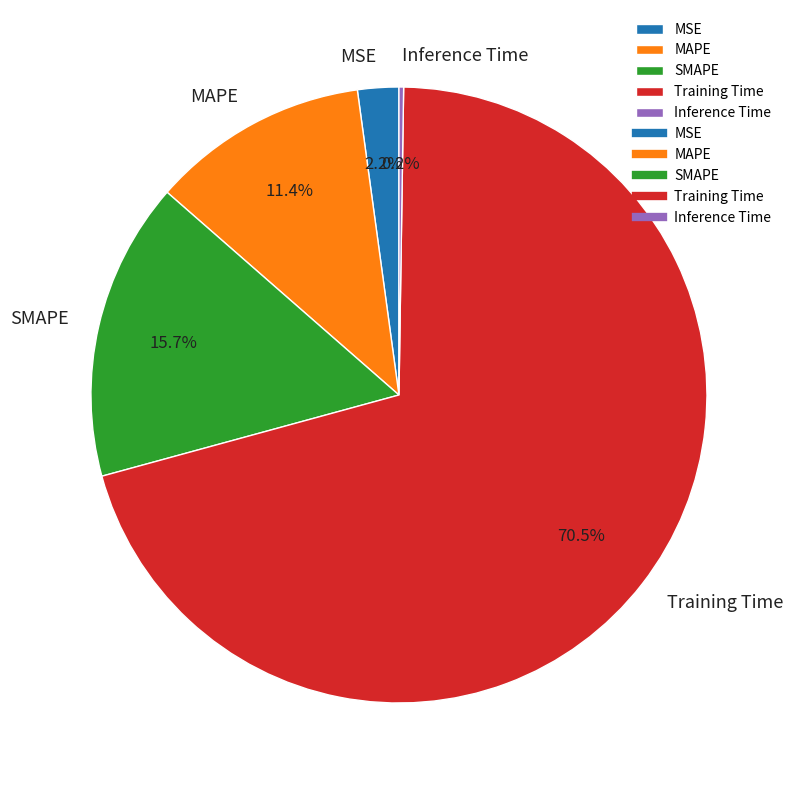

What portion of the pie excludes MAPE?

88.6%